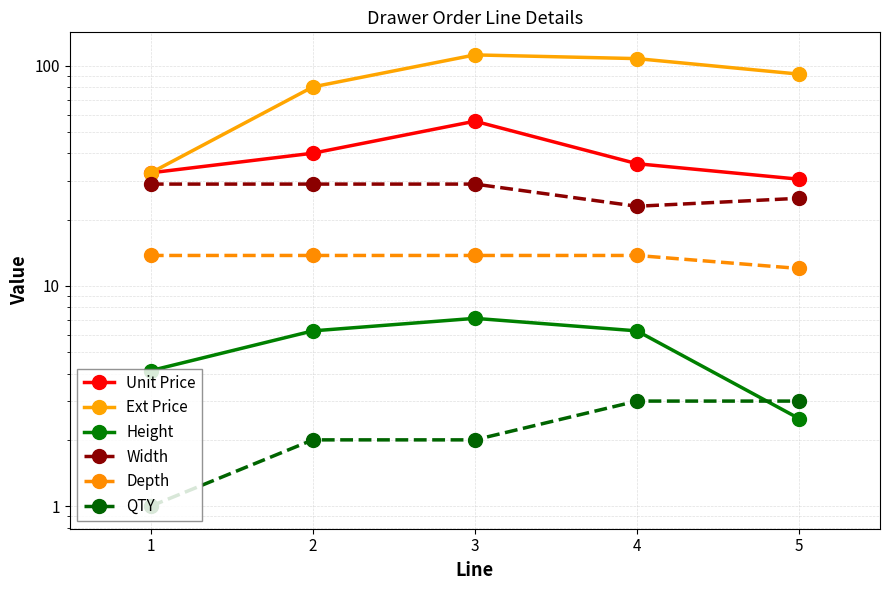

Which series changed the most between 3 and 4?

Unit Price